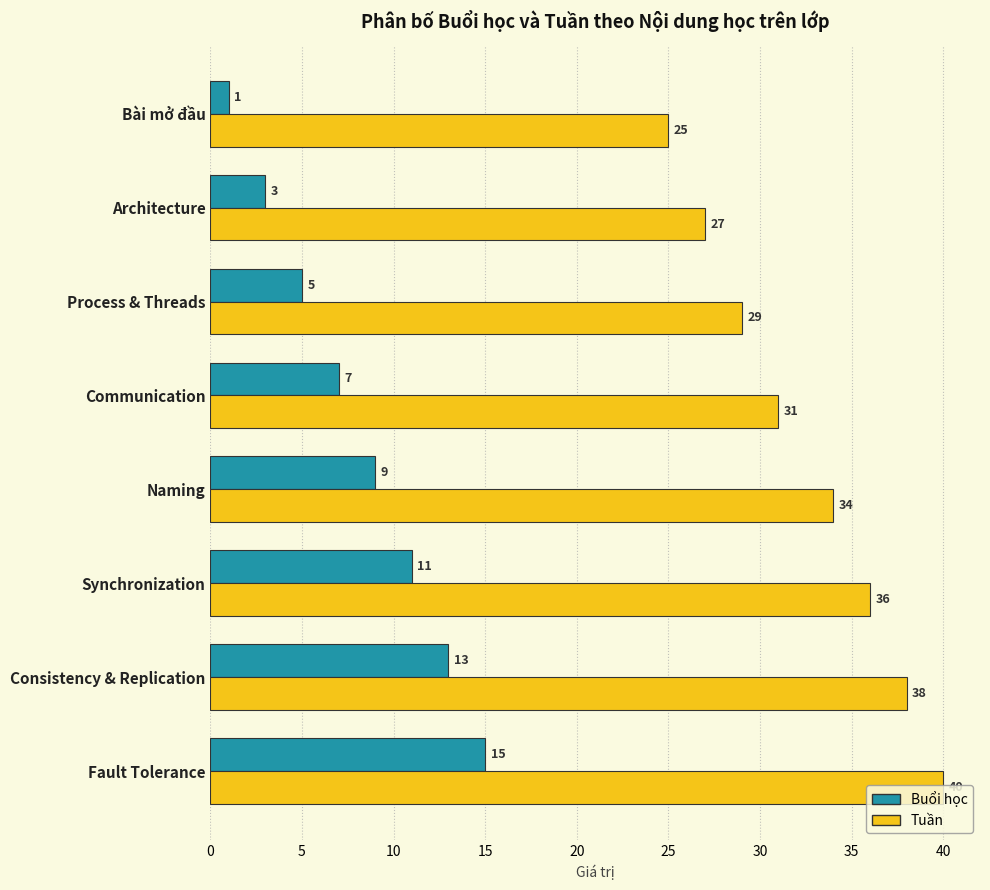

Is it true that Tuần equals 62 at Fault Tolerance?

False